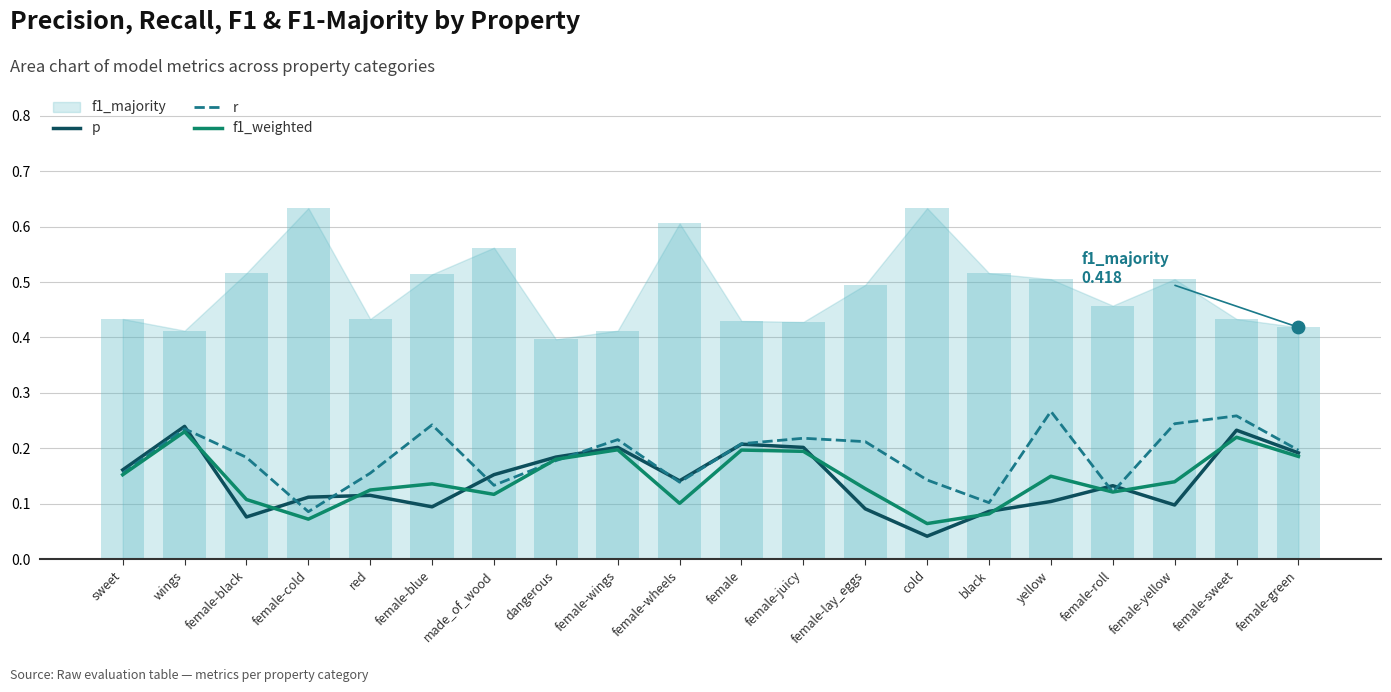

At which category is the sum across all series the highest?

female-sweet